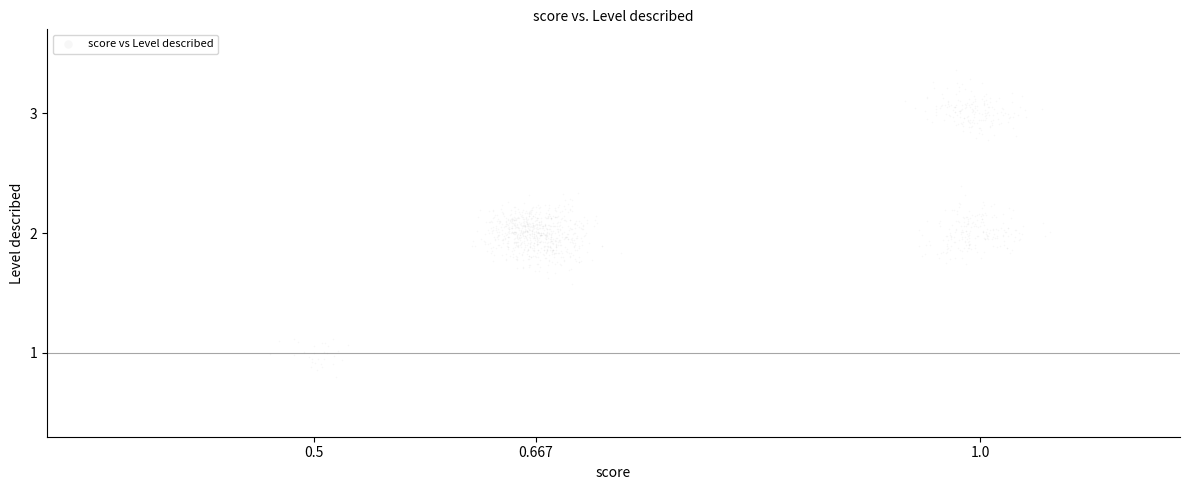

What is the range of X values (max minus min)?

0.6